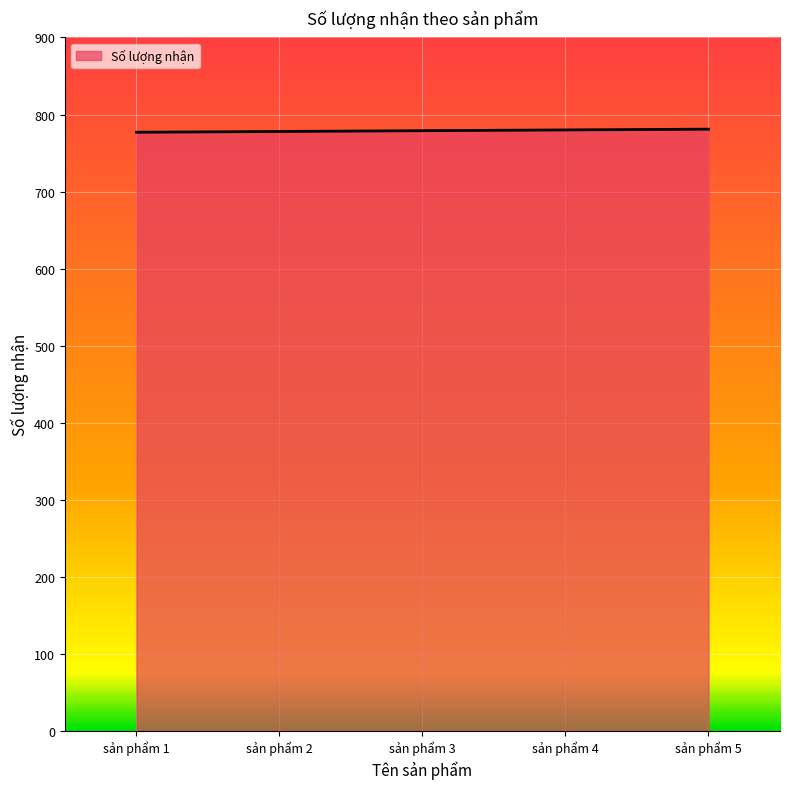

How many categories are shown in the chart?

5